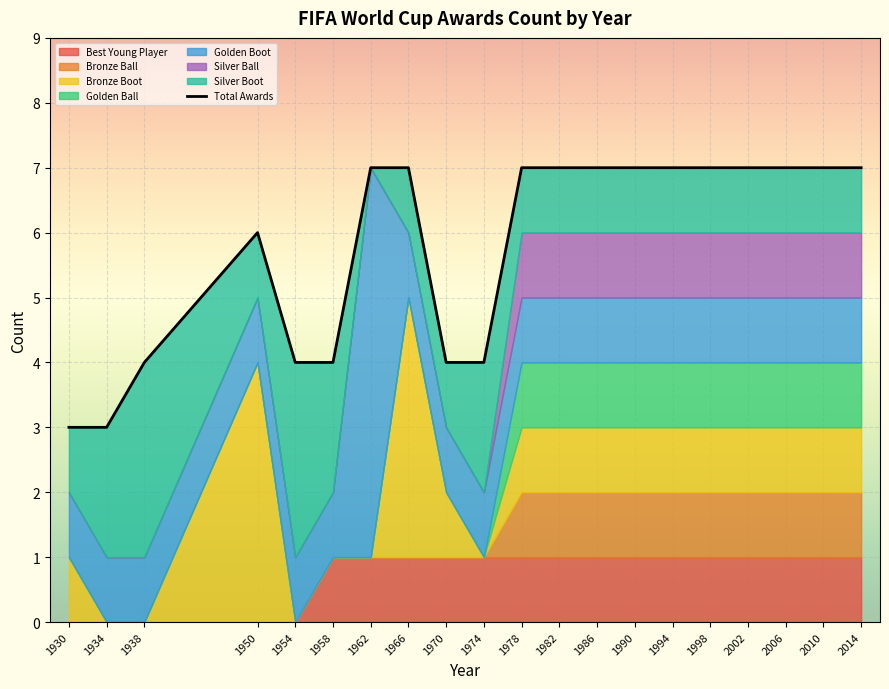

What is the value of the 15th point from the left?

7